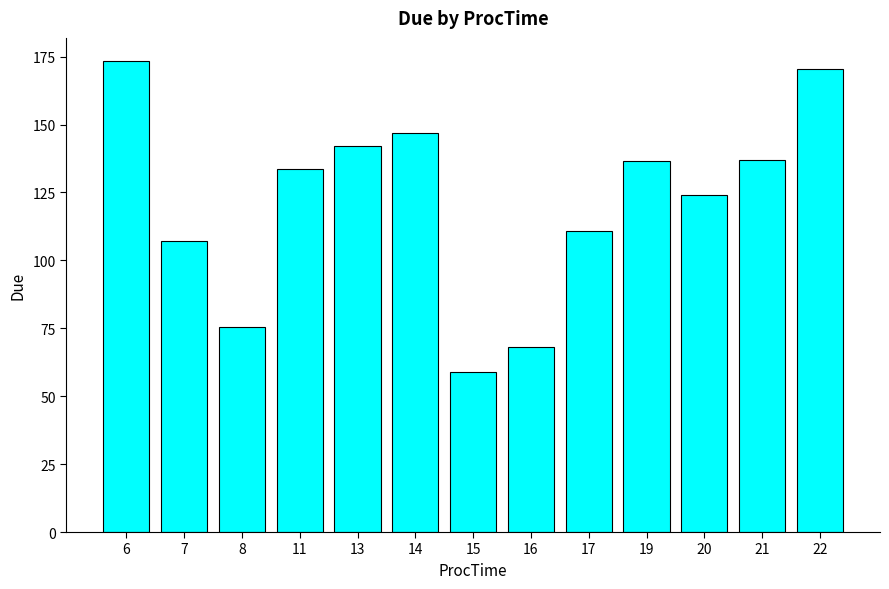

Which category has the highest value across all series?

6